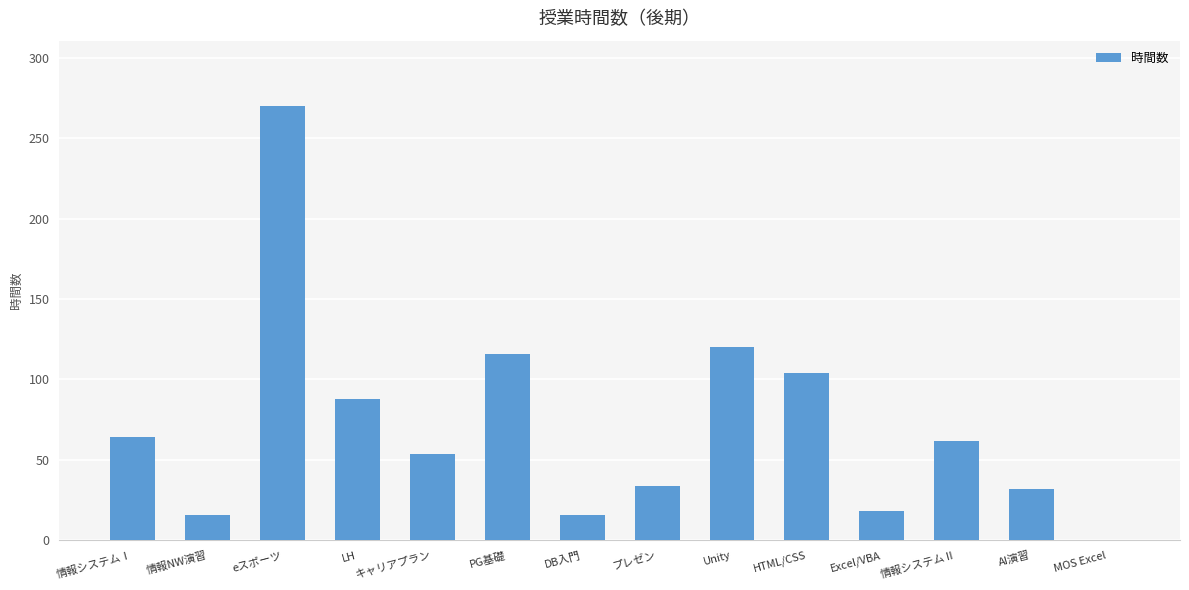

Is it true that the value at MOS Excel is -163?

False